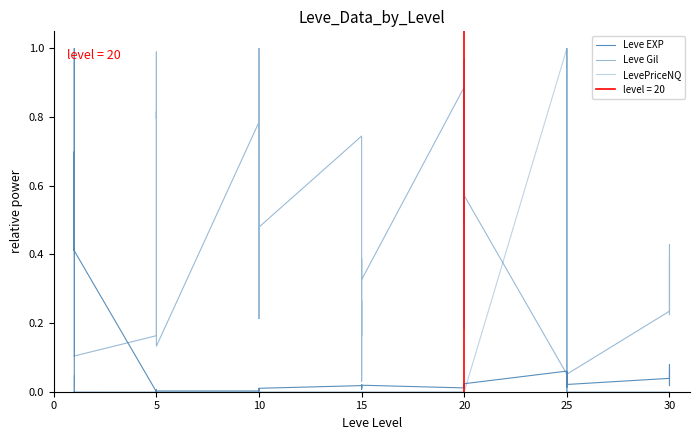

How many interior local peaks does the Leve EXP series have?

12